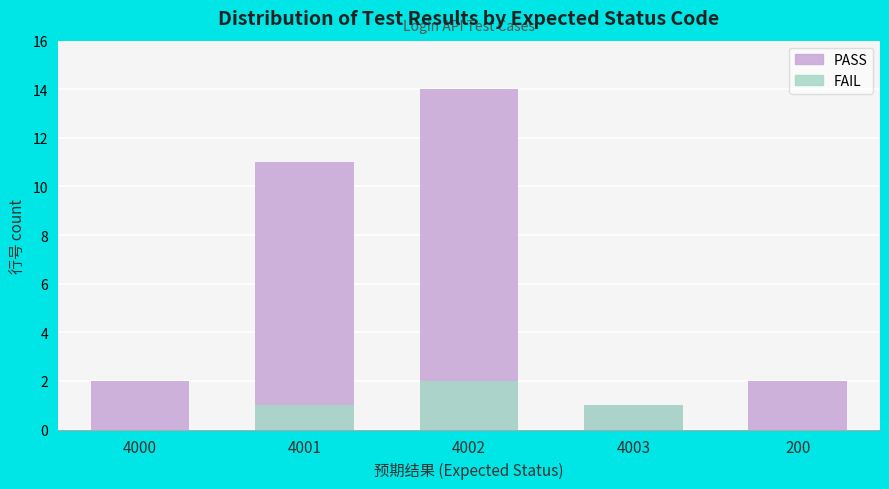

True or false: PASS has more than 2 interior local peaks.

False